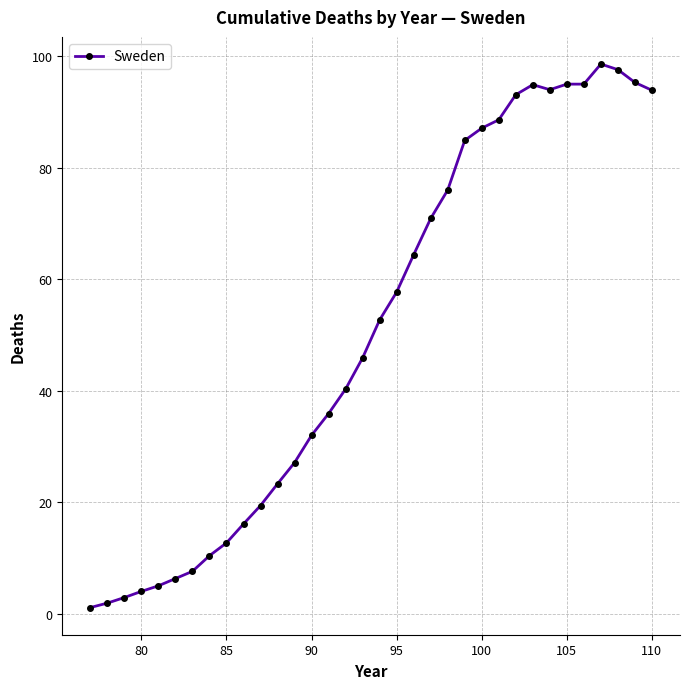

What is the greatest value displayed?

98.6